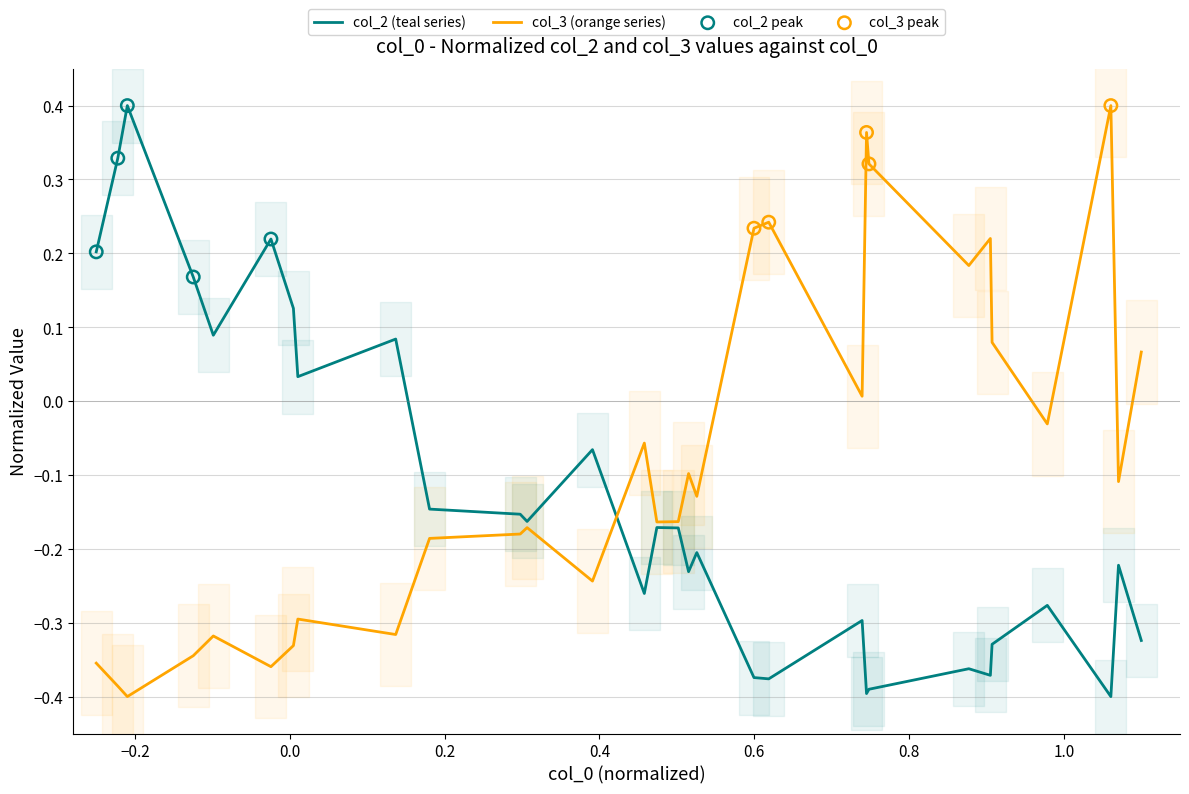

Which series has the widest spread of Y values?

col_2